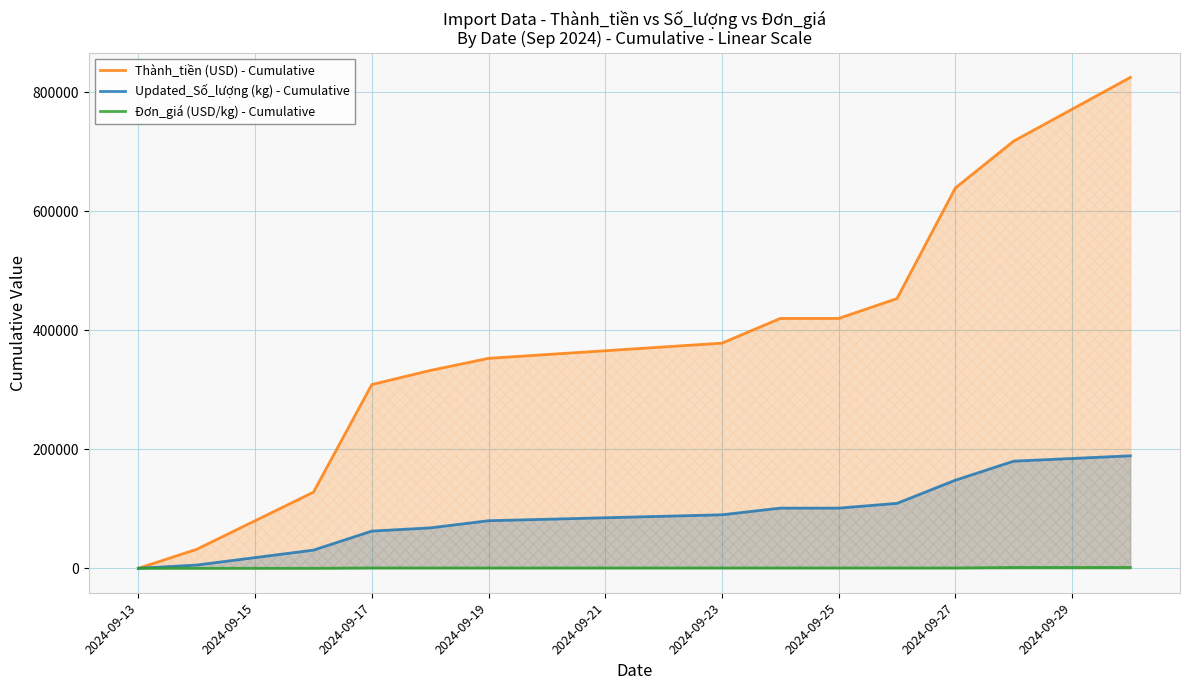

What is the minimum value for Đơn_giá (USD/kg) - Cumulative?

1.5